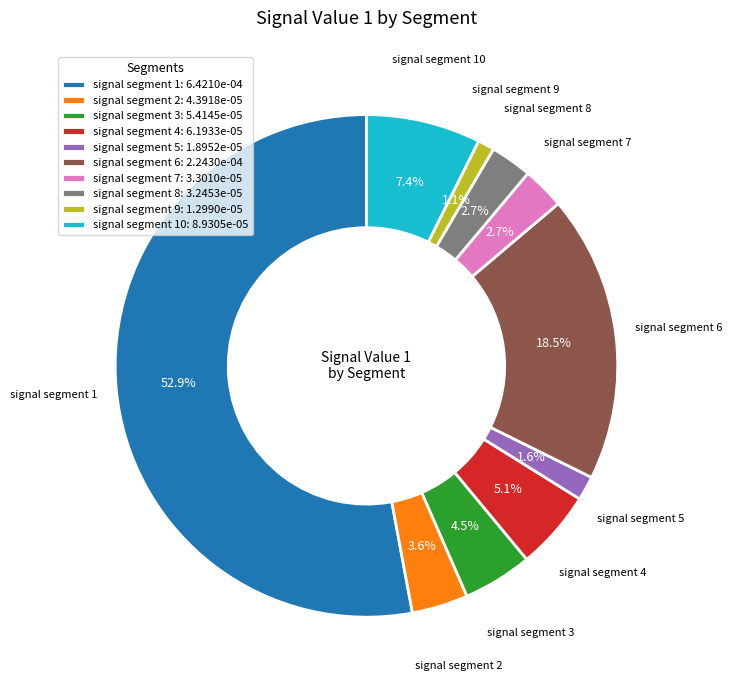

Which slice is the largest?

signal segment 1: 6.4210e-04